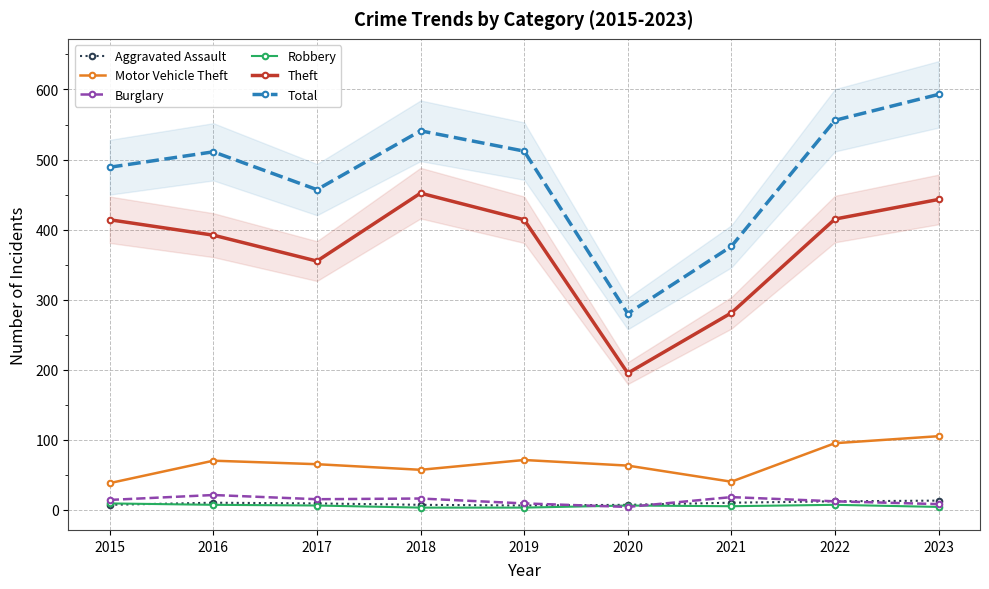

At which label does Burglary first exceed 14?

2016